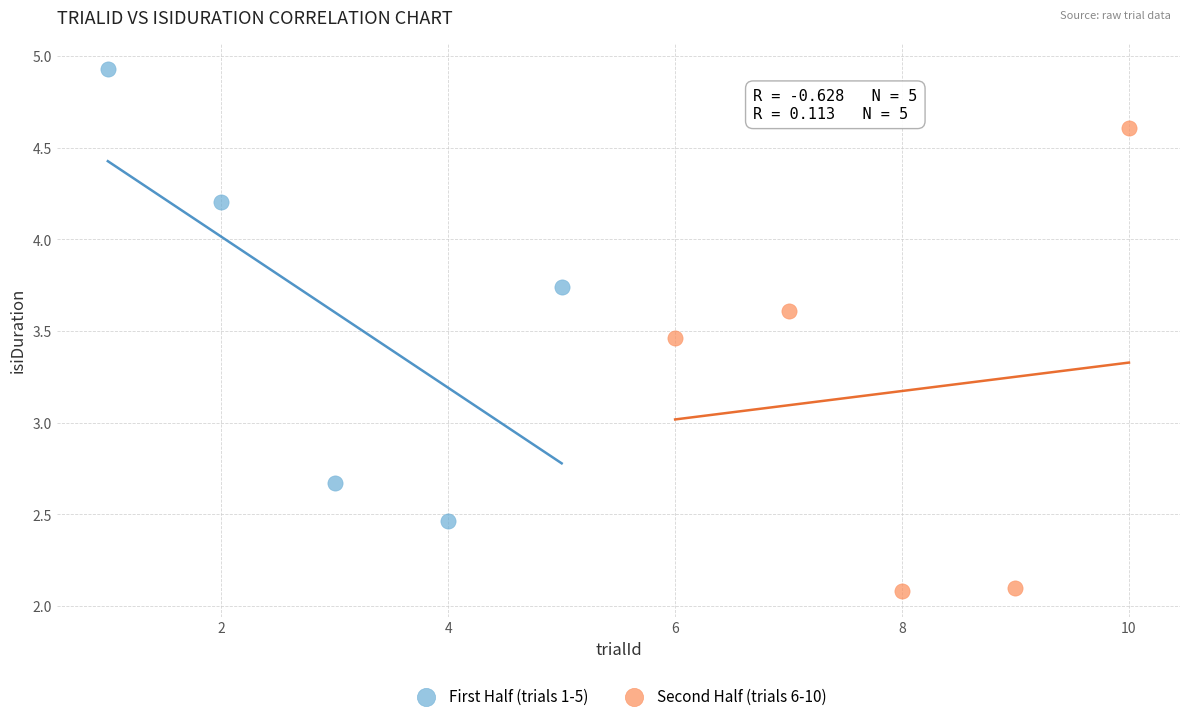

Which series contains the lowest Y value?

Second Half (trials 6-10)